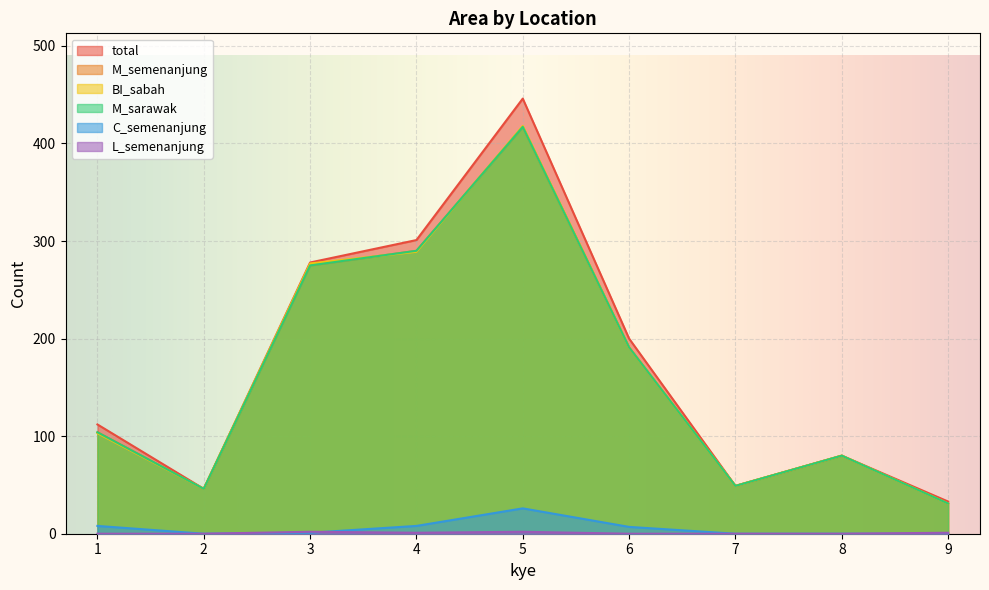

Where do M_semenanjung and BI_sabah first cross each other?

3 and 4